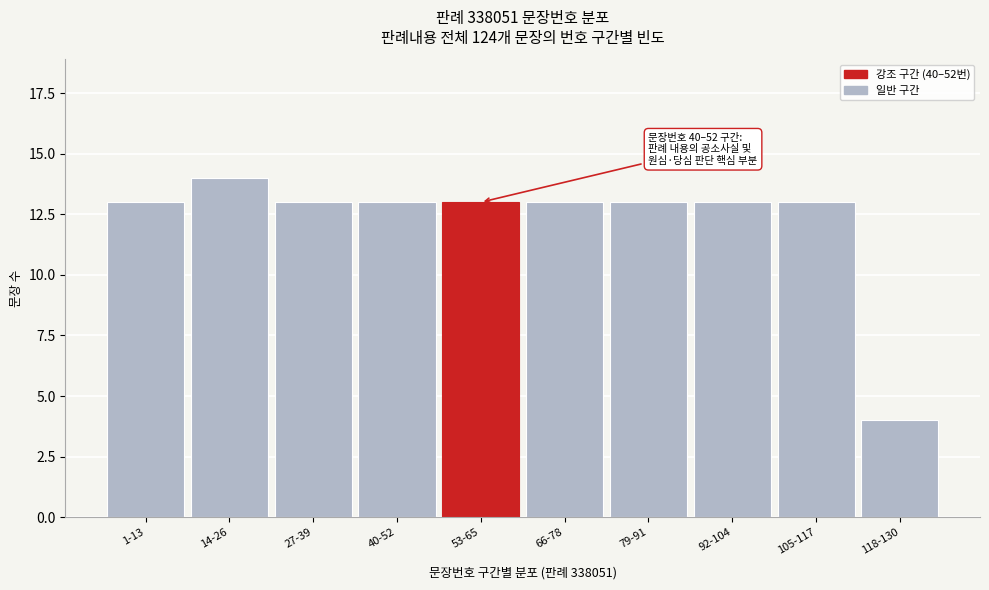

Reading right to left, transcribe all the data shown in this chart.

118-130=4	105-117=13	92-104=13	79-91=13	66-78=13	53-65=13	40-52=13	27-39=13	14-26=14	1-13=13